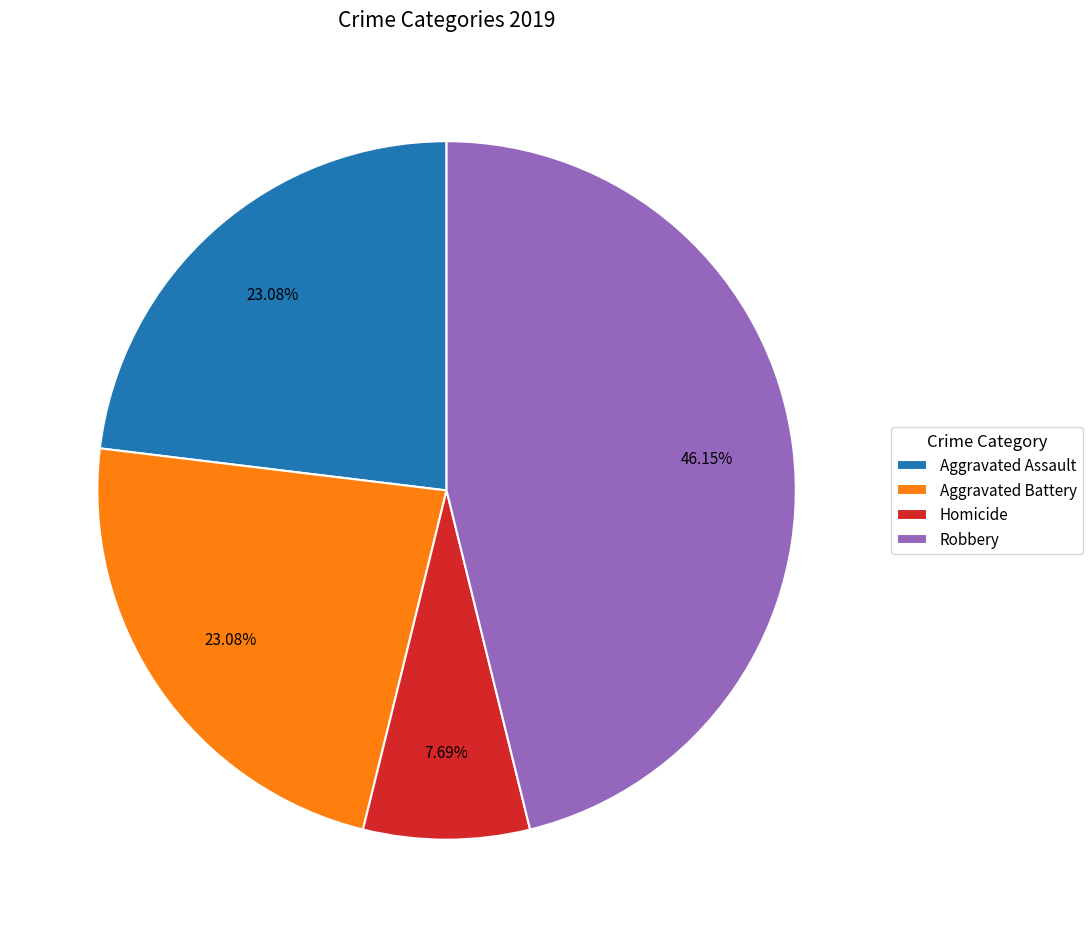

Is Homicide the majority of the pie?

No